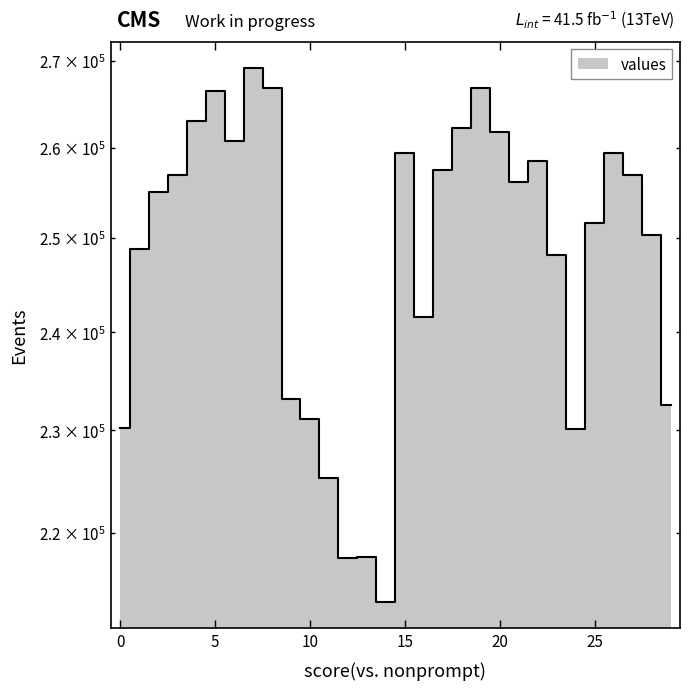

List the labels in order of value, smallest first.

14, 12, 13, 11, 24, 0, 10, 29, 9, 16, 23, 1, 28, 25, 2, 21, 27, 3, 17, 22, 26, 15, 6, 20, 18, 4, 5, 19, 8, 7